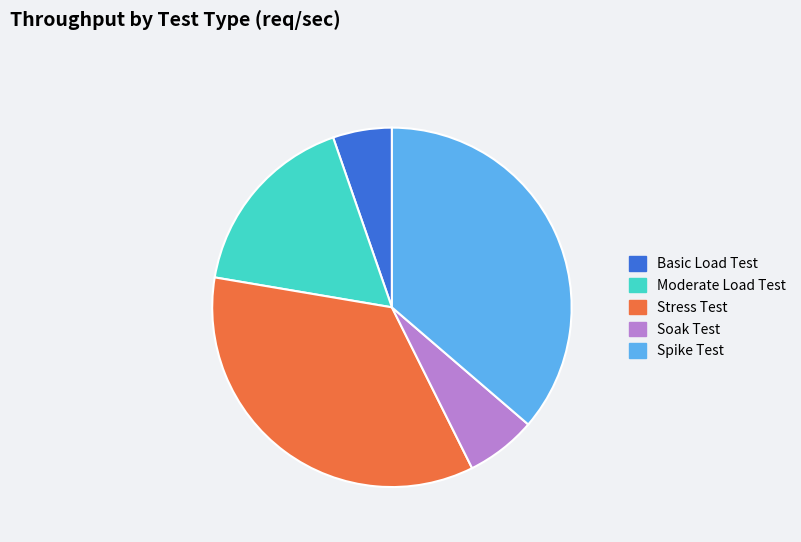

Rank the categories by value from highest to lowest.

Spike Test, Stress Test, Moderate Load Test, Soak Test, Basic Load Test